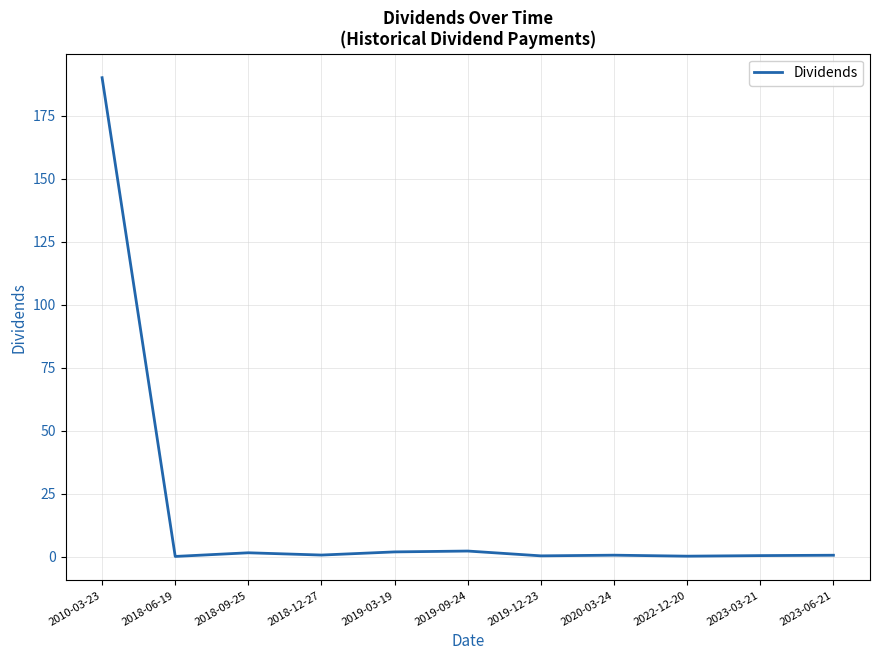

Does the chart have visible grid lines?

Yes